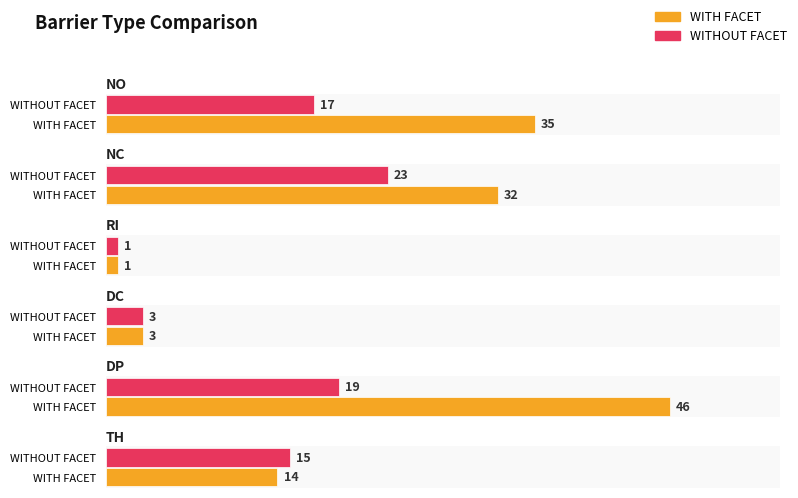

What is the sum of all WITHOUT FACET values?

78